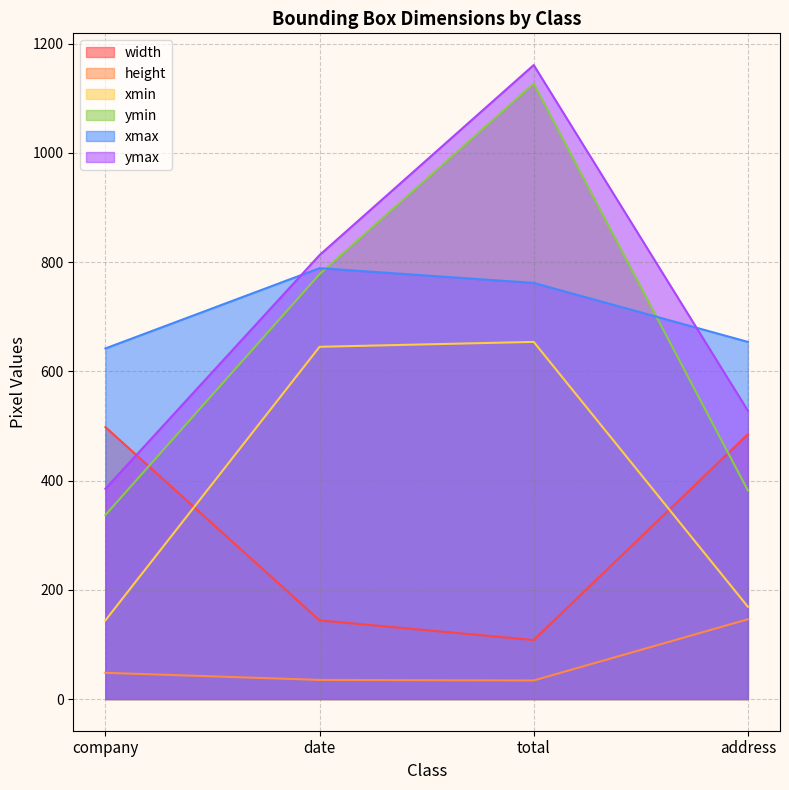

True or false: xmax has more than 2 interior local peaks.

False